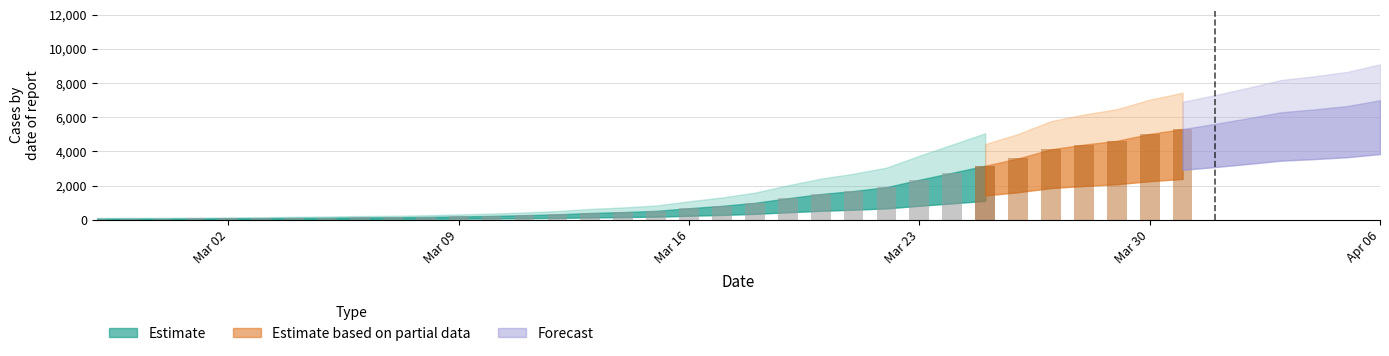

List the labels in order of value, largest first.

2020-04-06, 2020-04-05, 2020-04-04, 2020-04-03, 2020-04-02, 2020-04-01, 2020-03-31, 2020-03-30, 2020-03-29, 2020-03-28, 2020-03-27, 2020-03-26, 2020-03-25, 2020-03-24, 2020-03-23, 2020-03-22, 2020-03-21, 2020-03-20, 2020-03-19, 2020-03-18, 2020-03-17, 2020-03-16, 2020-03-15, 2020-03-14, 2020-03-13, 2020-03-12, 2020-03-11, 2020-03-10, 2020-03-09, 2020-03-08, 2020-03-07, 2020-03-06, 2020-03-05, 2020-03-04, 2020-03-03, 2020-03-02, 2020-03-01, 2020-02-29, 2020-02-28, 2020-02-27